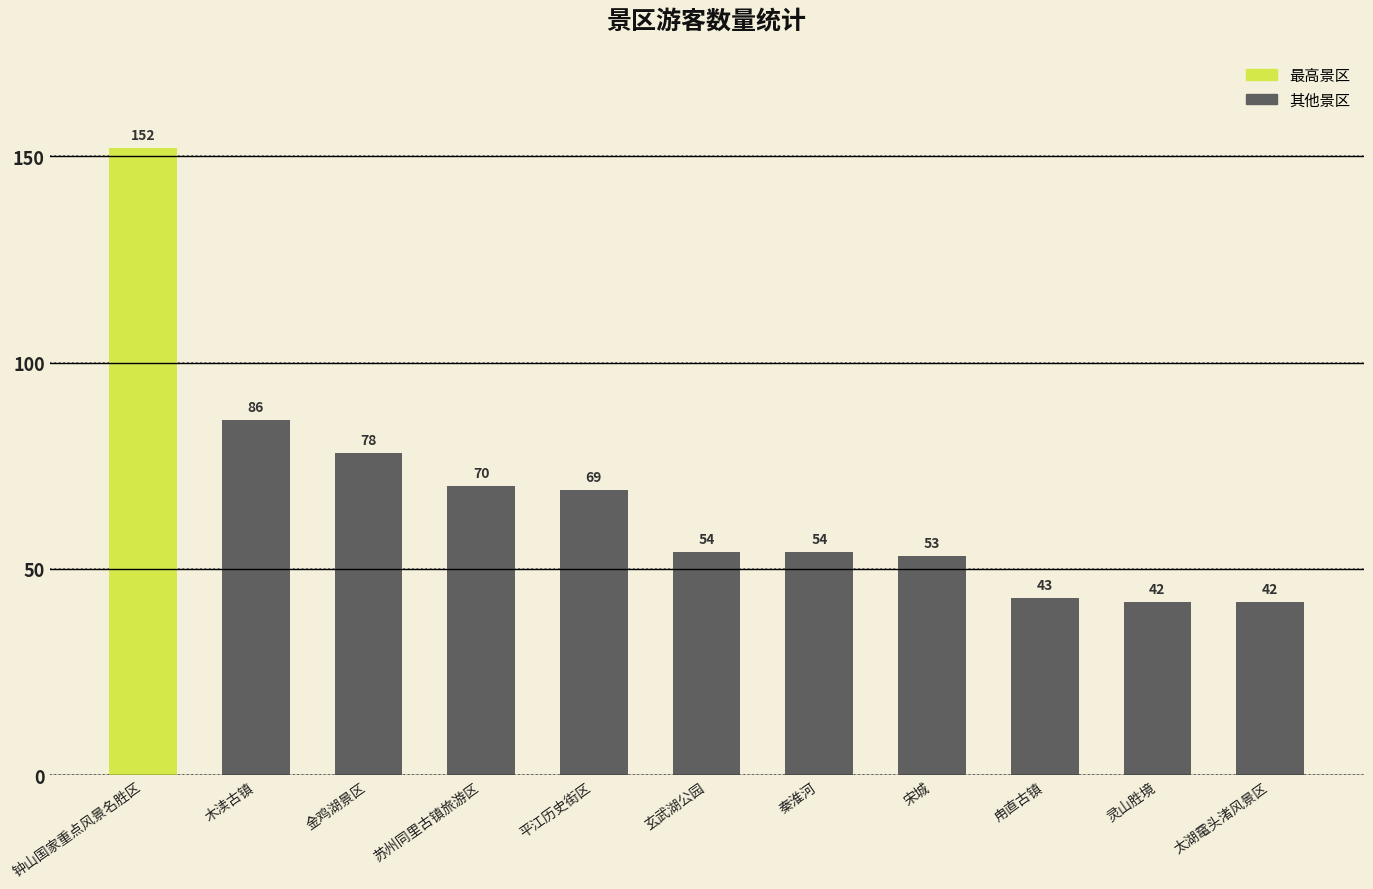

Where is the data nearest to the value 97?

木渎古镇